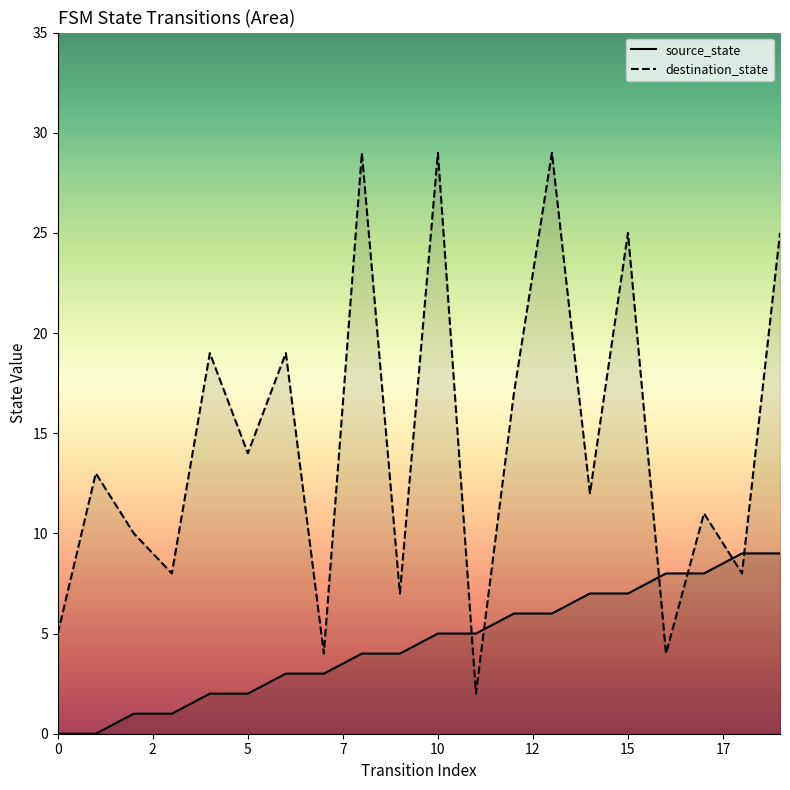

Count the number of categories in the chart.

20